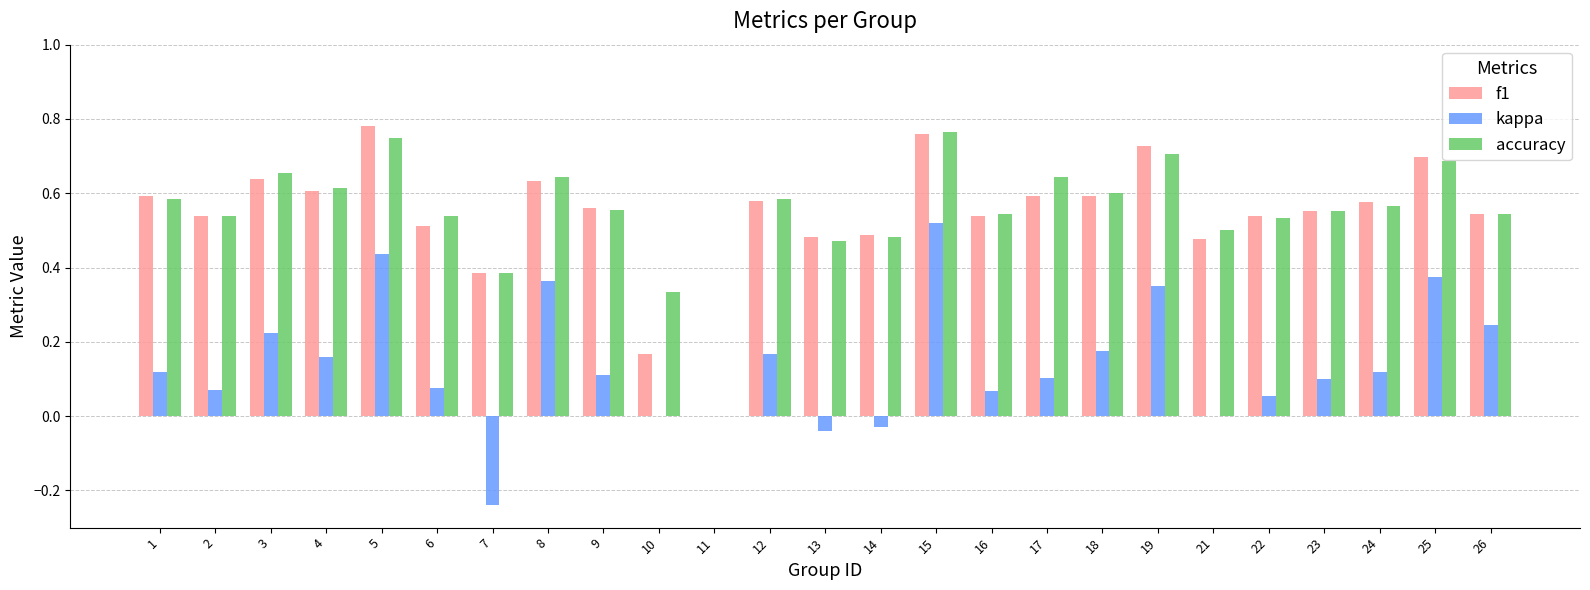

Count the number of data series in this chart.

3